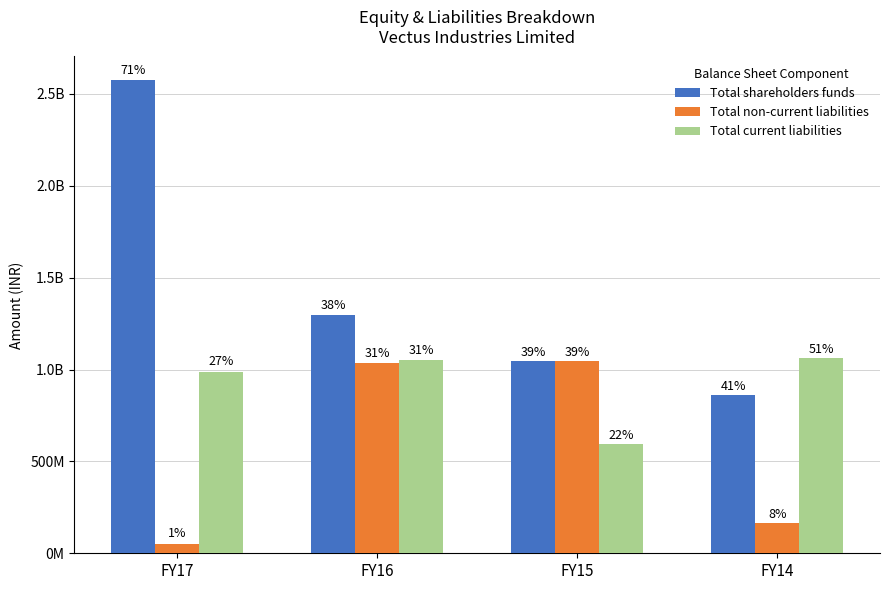

Between FY16 and FY17, which is larger?

FY17